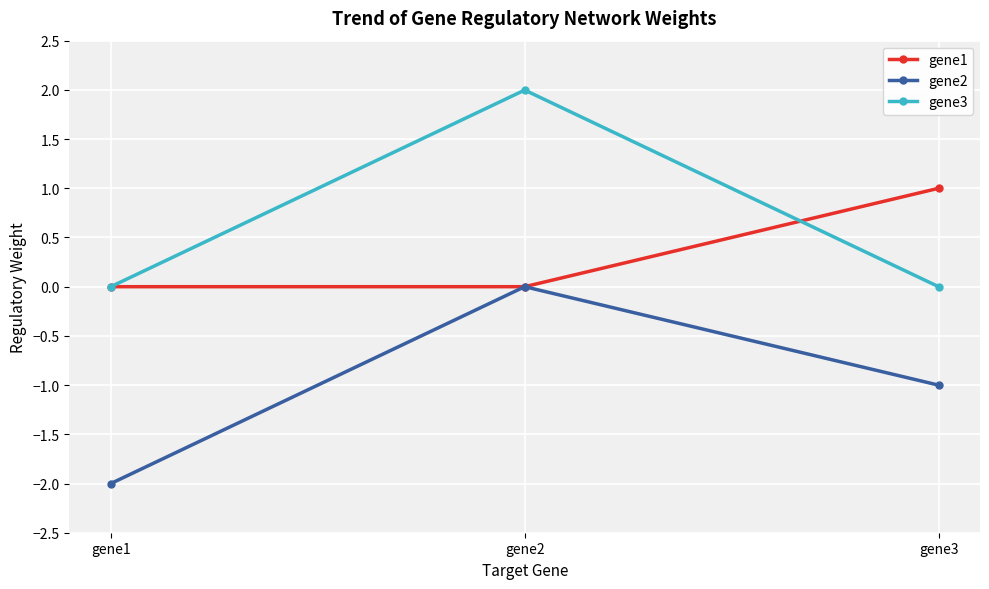

Rank the series by their maximum value, from highest to lowest.

gene3, gene1, gene2